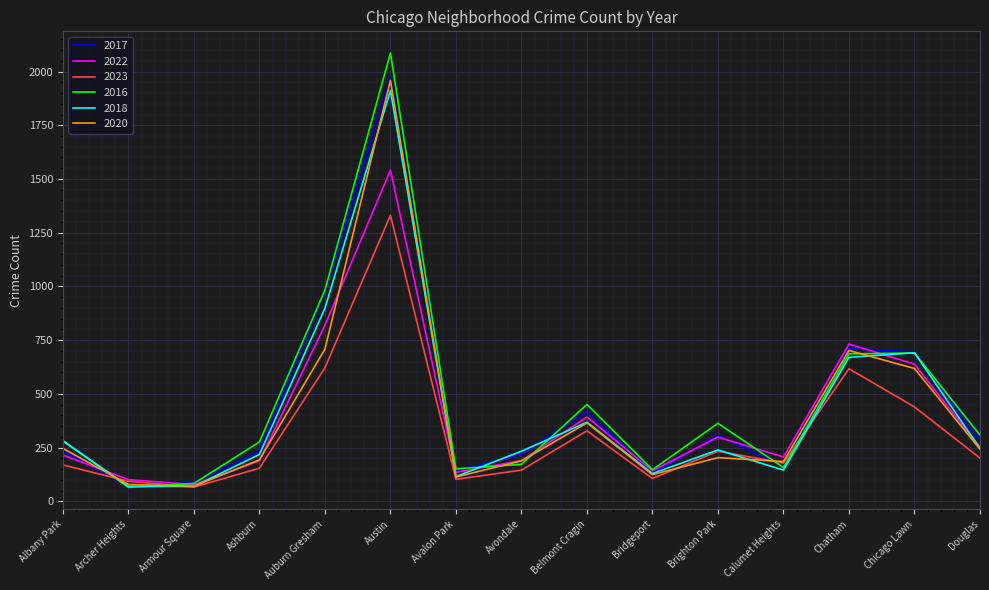

Which series has the largest range (max minus min)?

2016